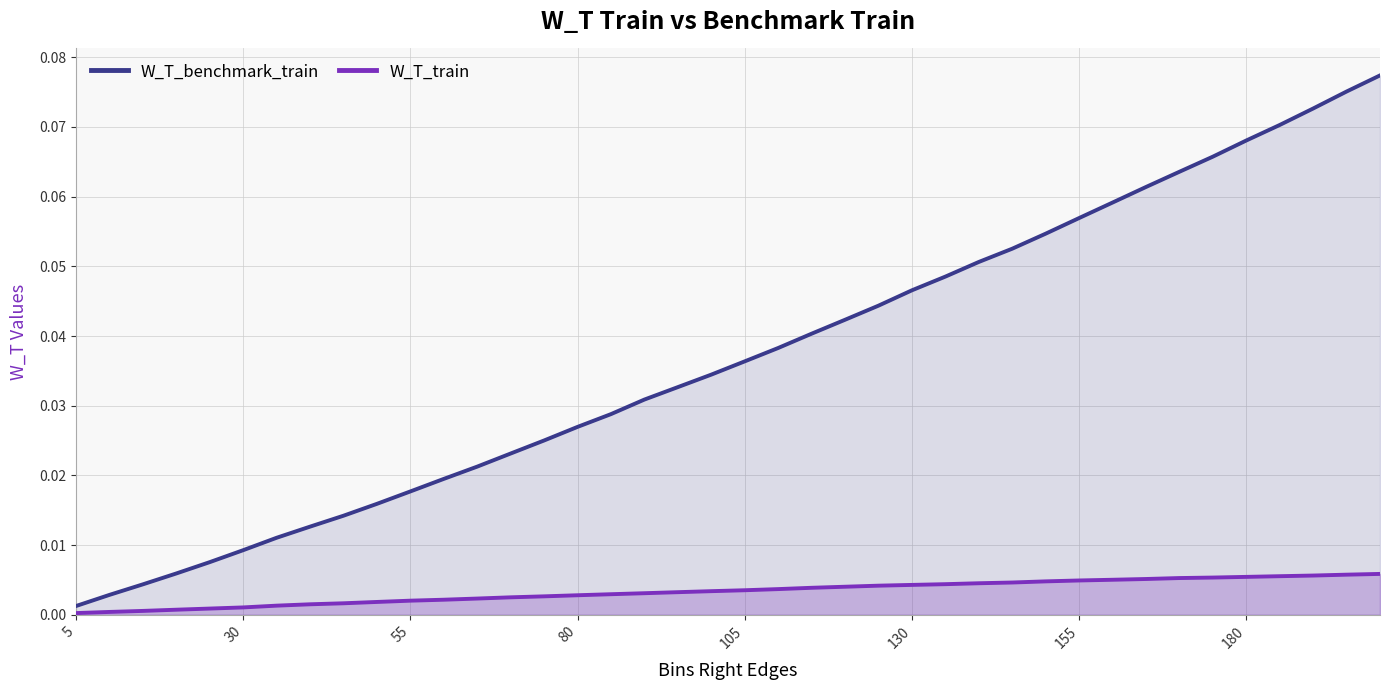

Which series has the widest spread of values?

W_T_benchmark_train